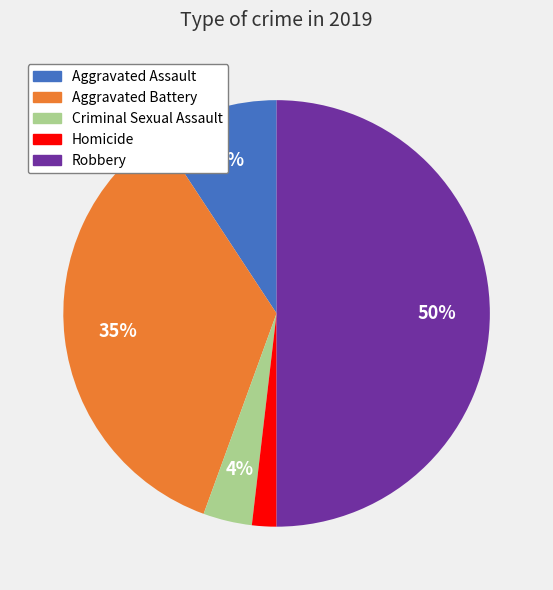

Does Criminal Sexual Assault represent more than half of the total?

No